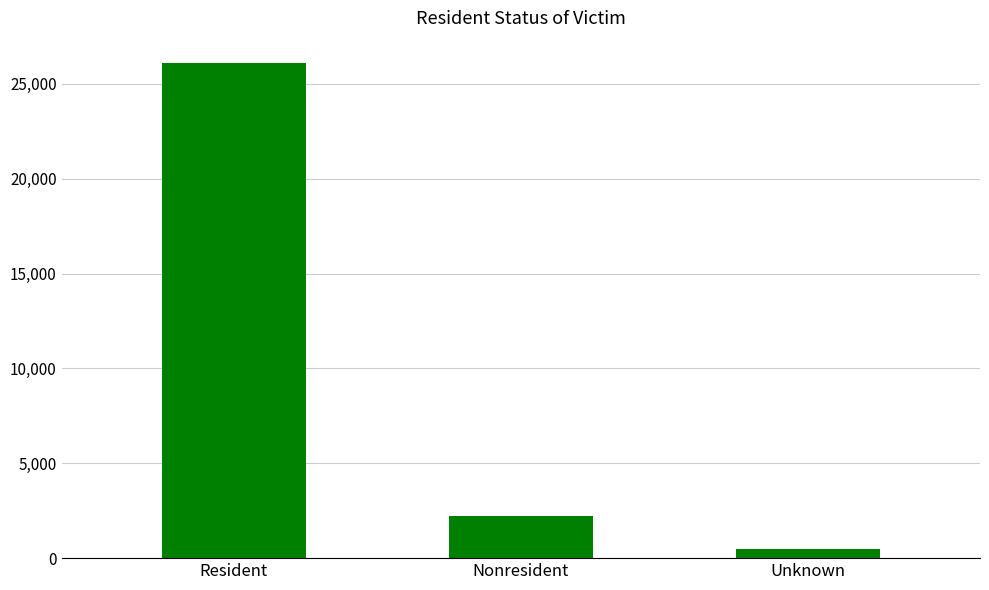

Reading right to left, what are all the values shown in this chart?

Unknown=481	Nonresident=2245	Resident=26120